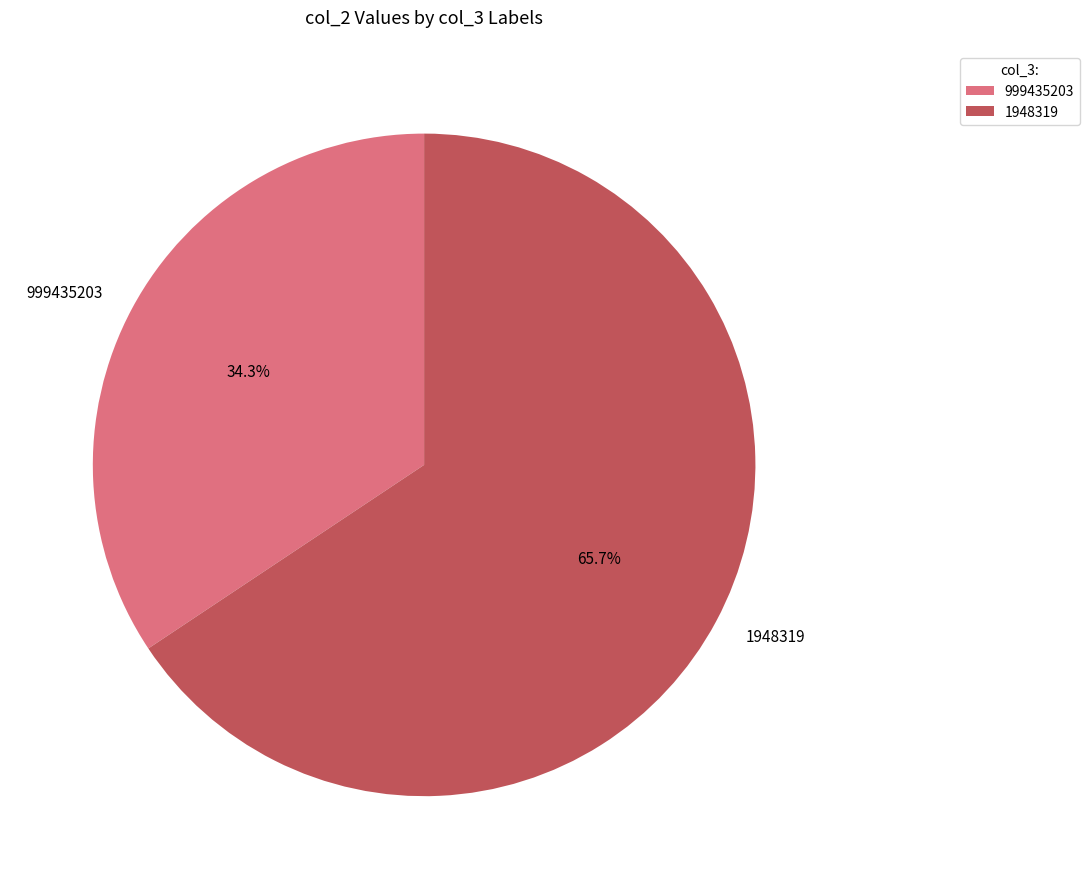

To the nearest percent, what is the average slice percentage?

50%